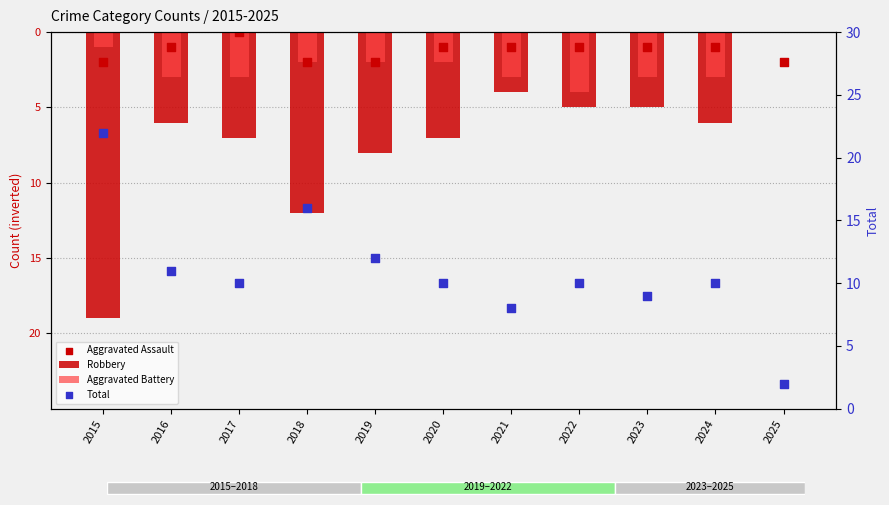

Which series contains the highest Y value?

Total